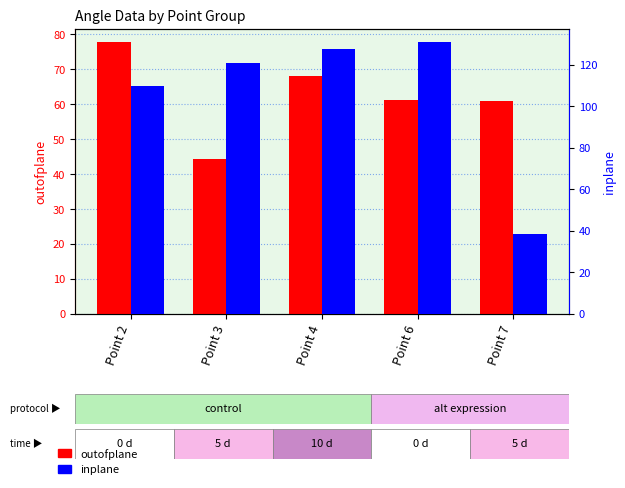

What is the total value across all series at Point 7?

99.3